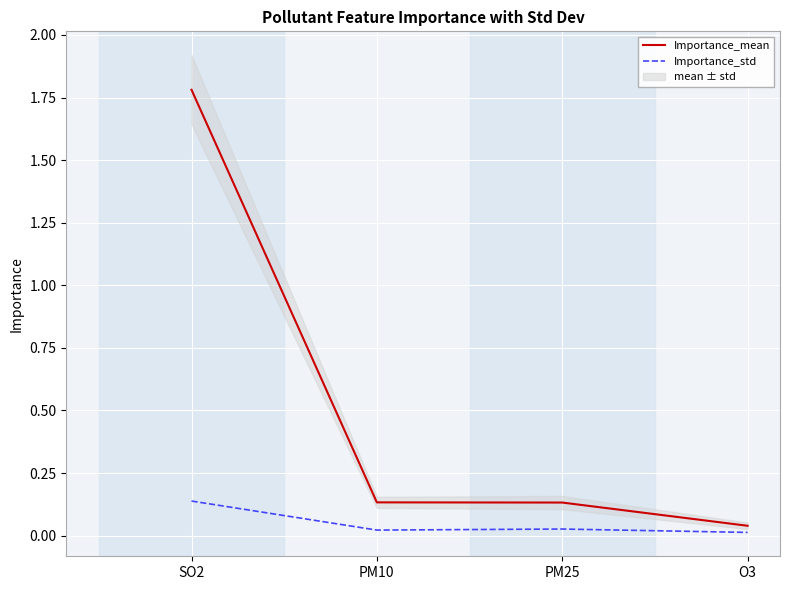

Which has a higher value, PM25 or O3?

PM25